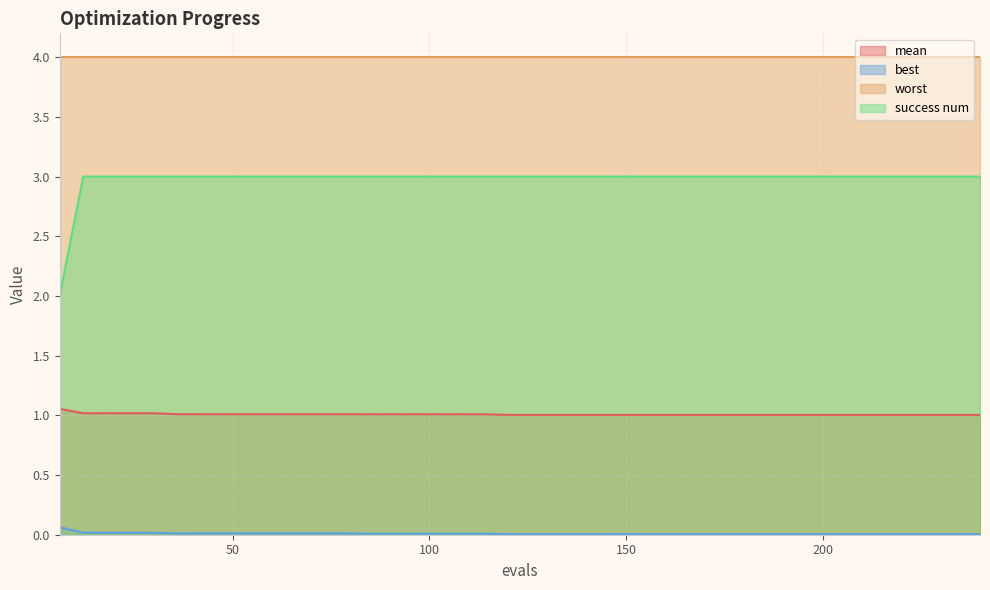

At how many categories does at least one series exceed 2?

40